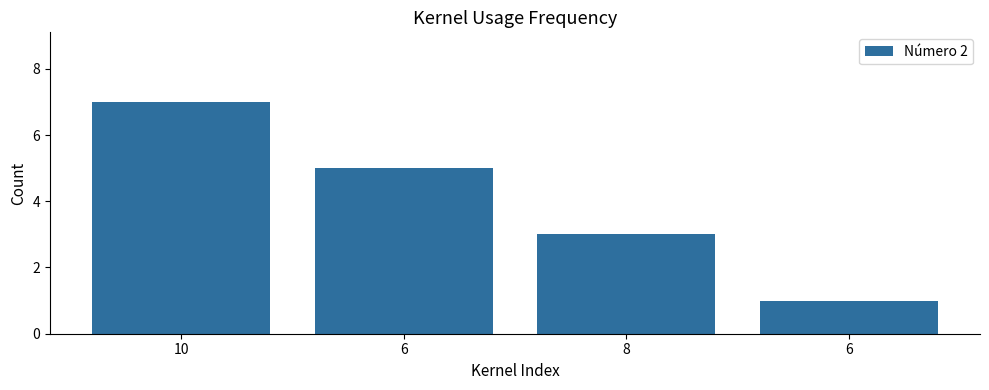

What is the difference between the second highest and minimum values?

4